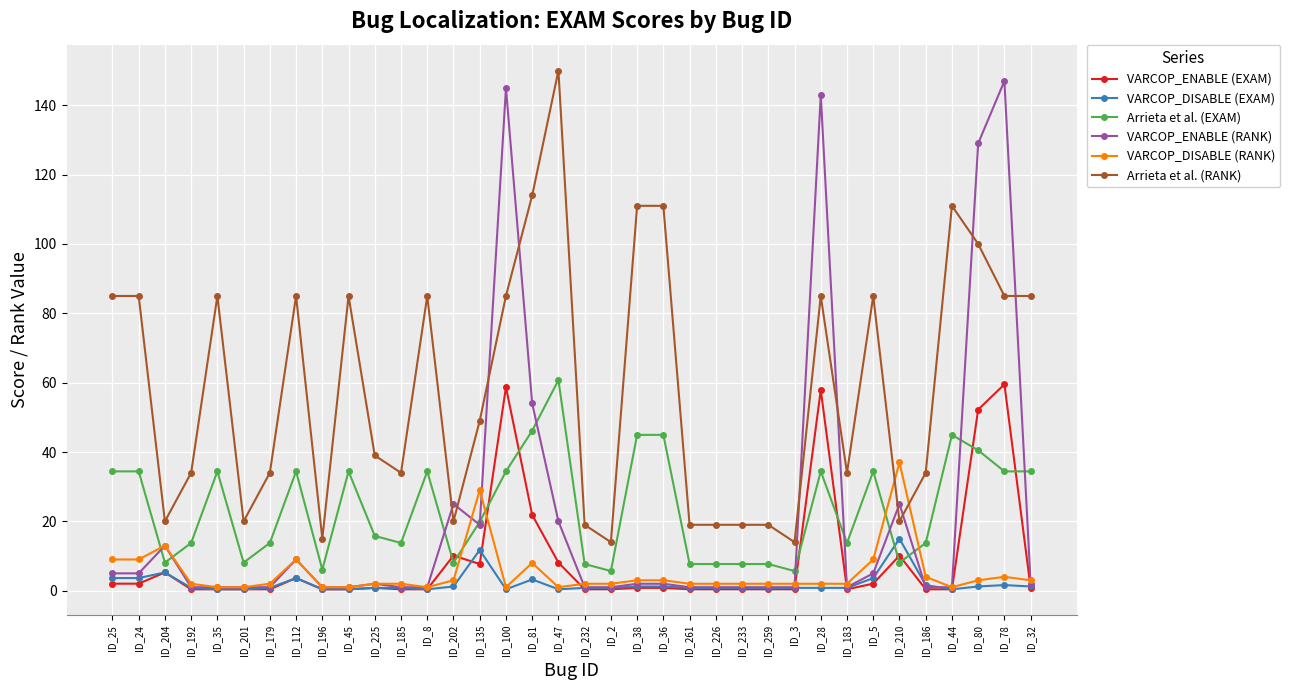

Which series changed the most between ID_261 and ID_5?

Arrieta et al. (RANK)